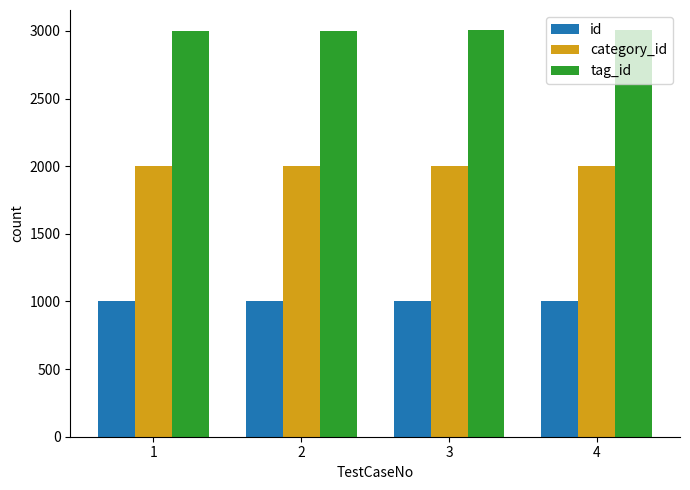

What is the maximum value shown in the chart?

3004